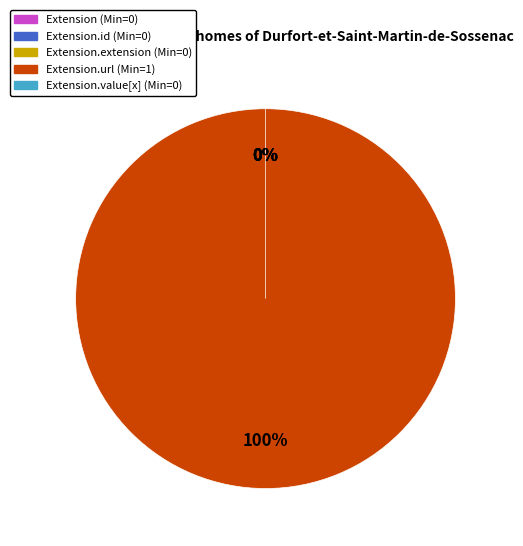

Which category accounts for the majority?

Extension.url